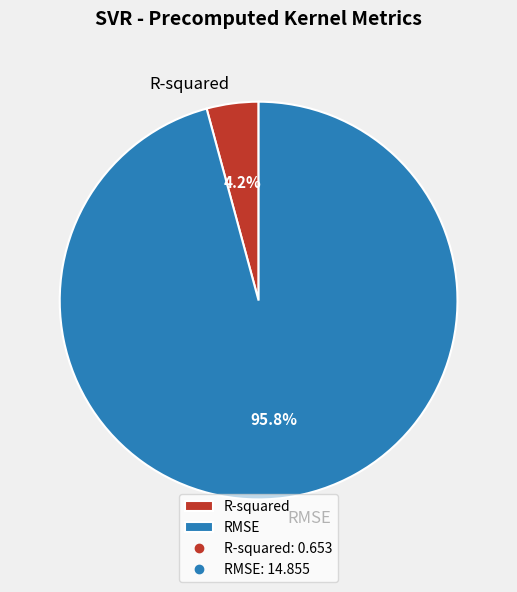

To the nearest percent, what is the difference between the RMSE and R-squared slice percentages?

92%